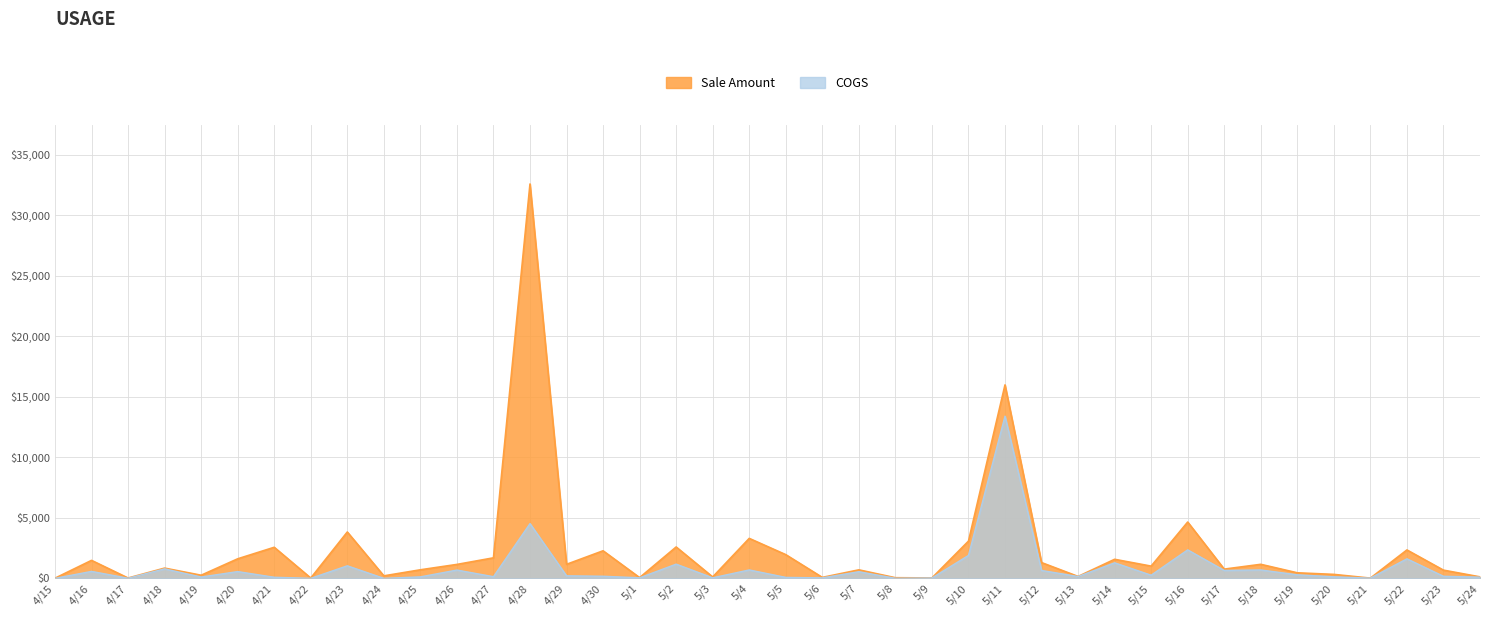

At which category is the sum across all series the highest?

4/28